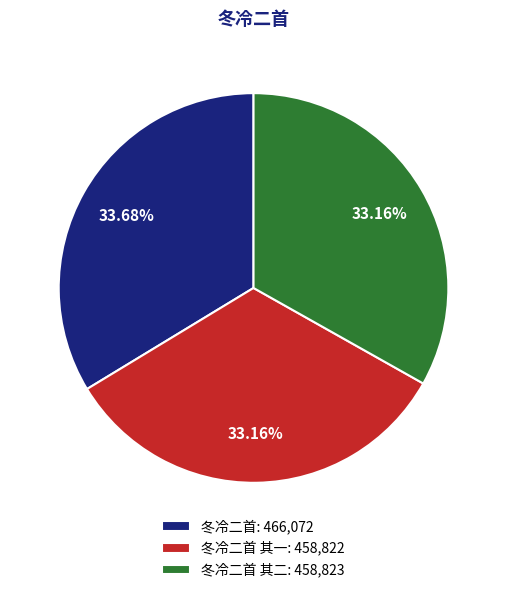

What is the largest slice in the pie chart?

冬冷二首: 466,072